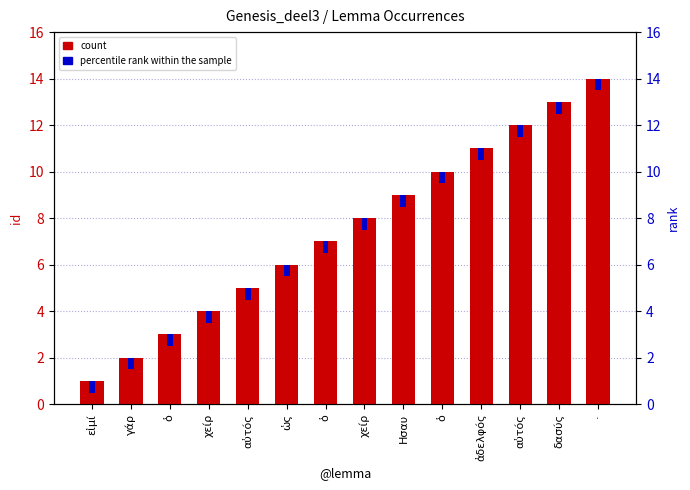

Is it true that the value at · is 14?

True